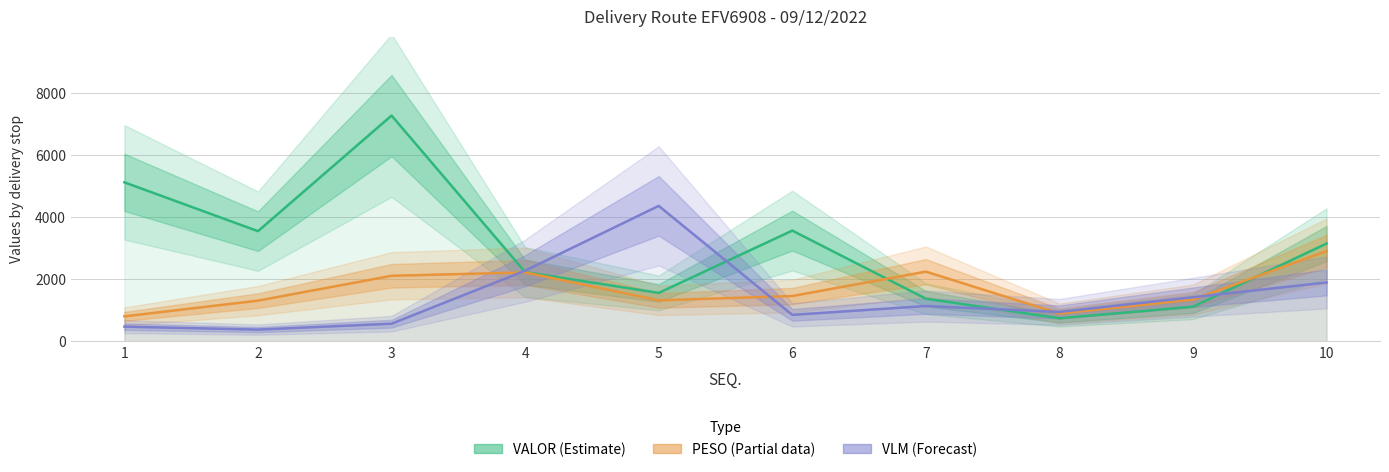

Where do PESO (Partial) and VLM (Forecast) first cross each other?

3 and 4